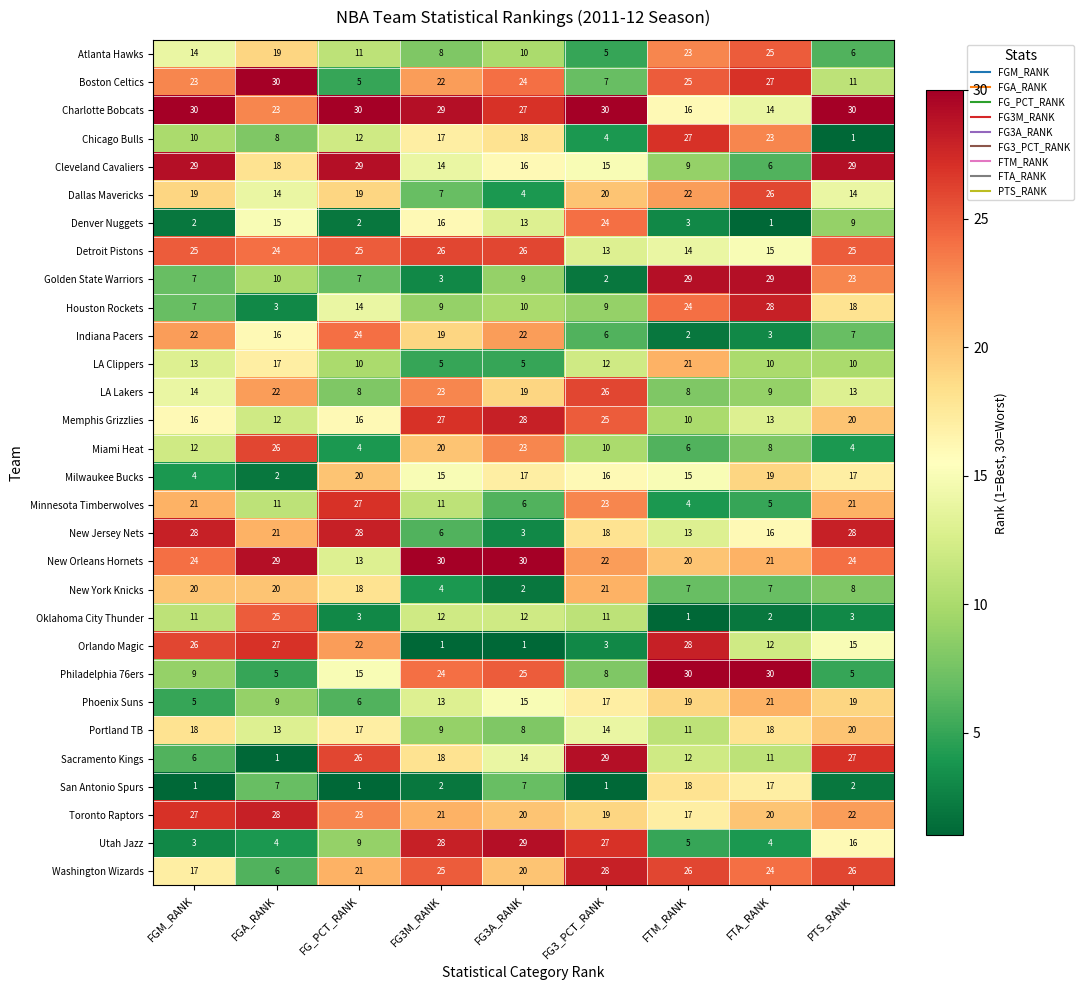

What is the sum of all New Orleans Hornets values?

213